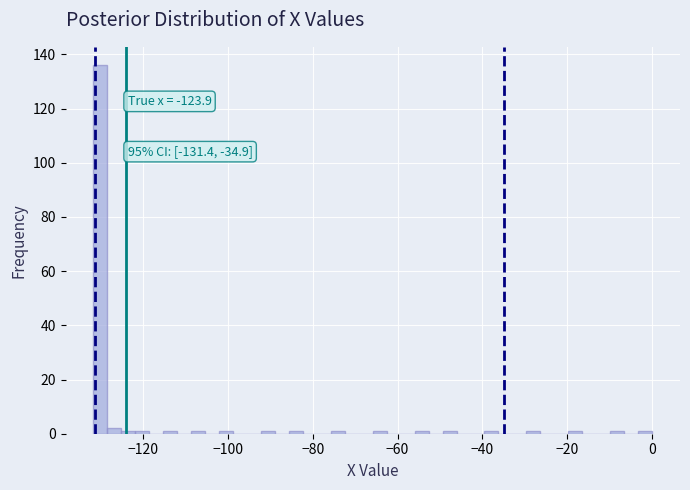

Read against the x-axis, roughly where is the centre of the tallest bar?

-130